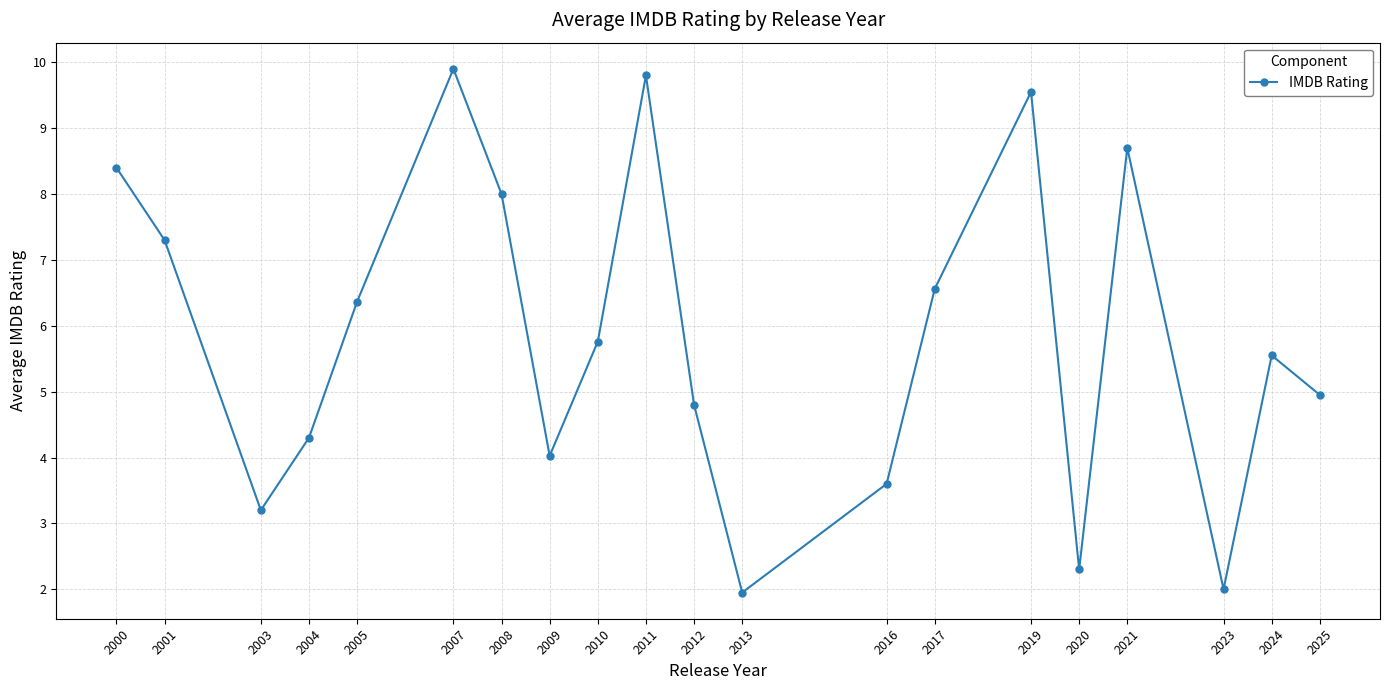

What is the maximum value shown in the chart?

9.9